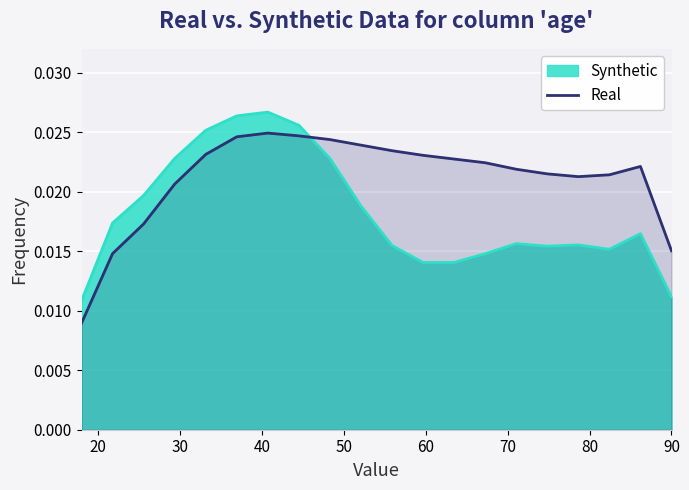

Which series has the largest total across all categories?

Real